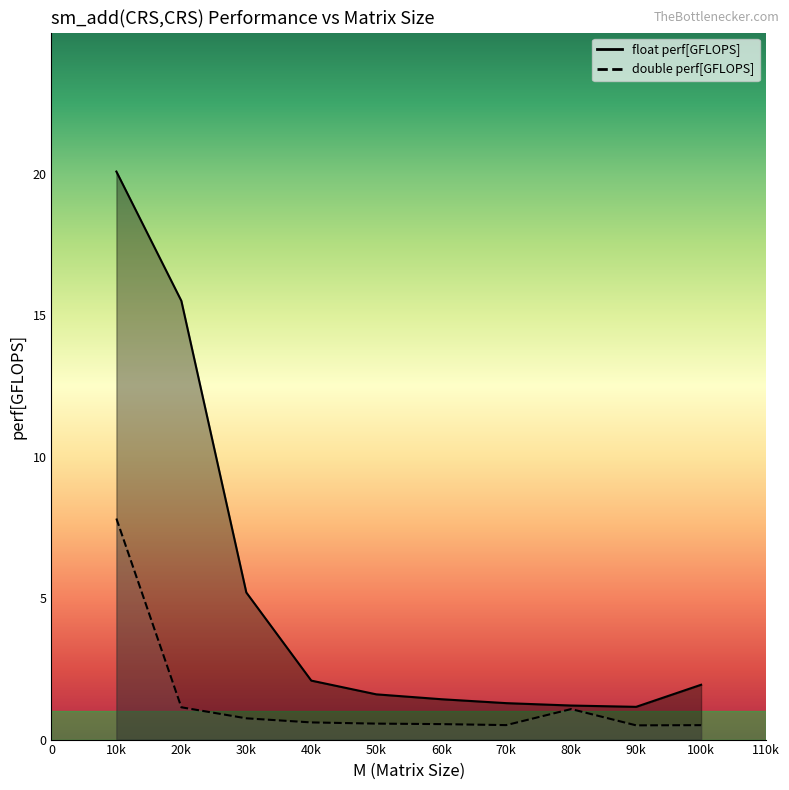

What is the value of the double perf[GFLOPS] point at the 5th from the left?

0.6